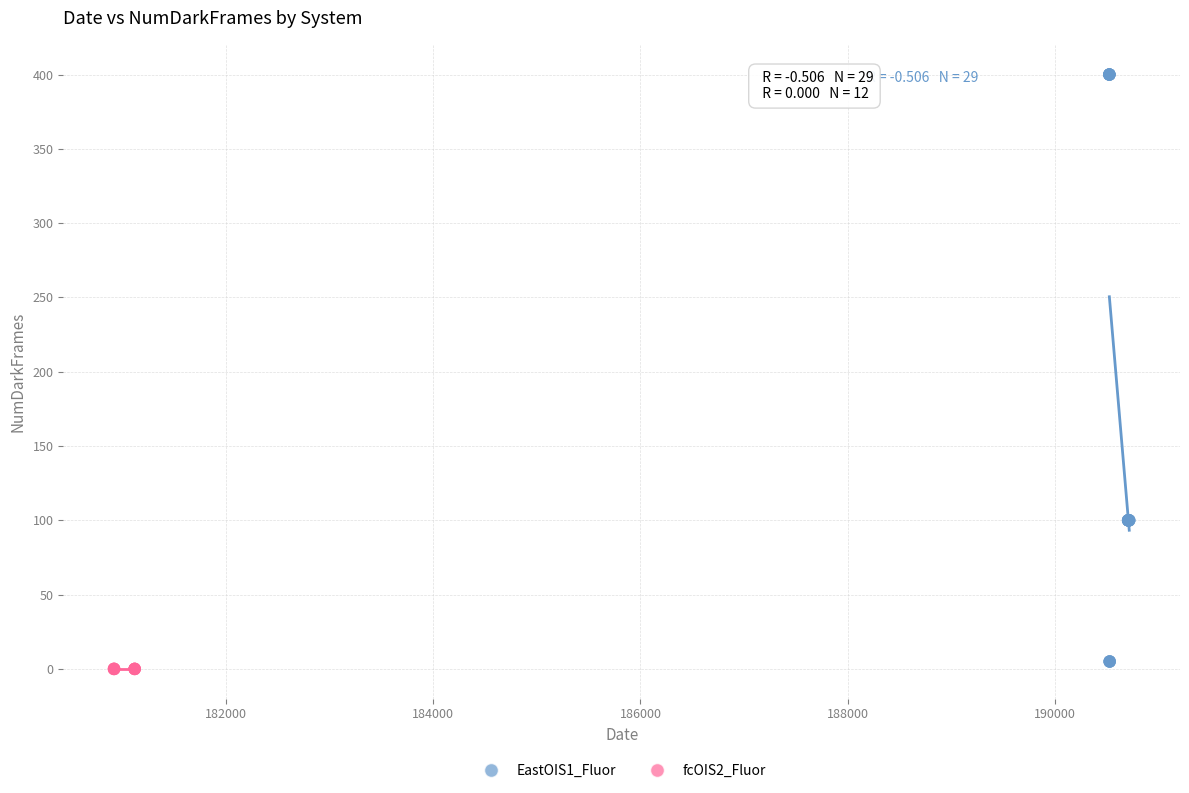

Which series reaches the maximum Y coordinate?

EastOIS1_Fluor